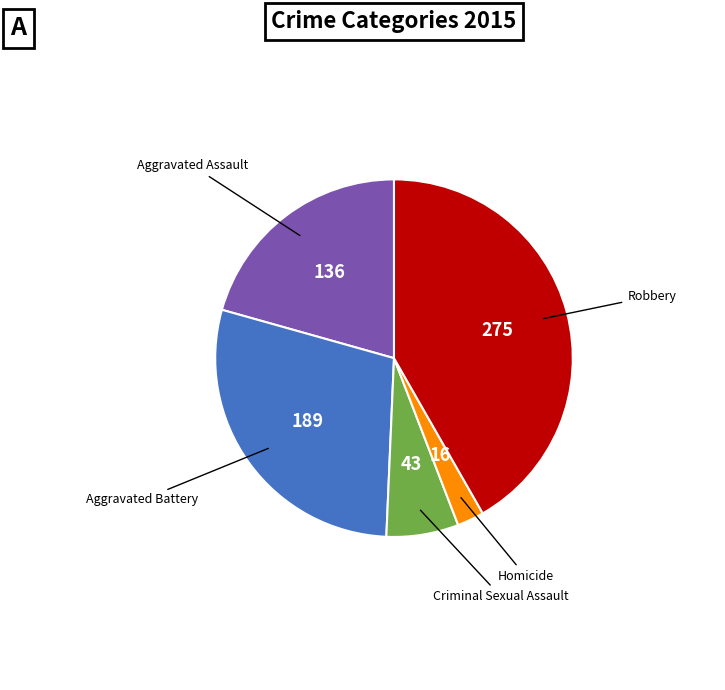

Is there a majority slice in this chart?

No